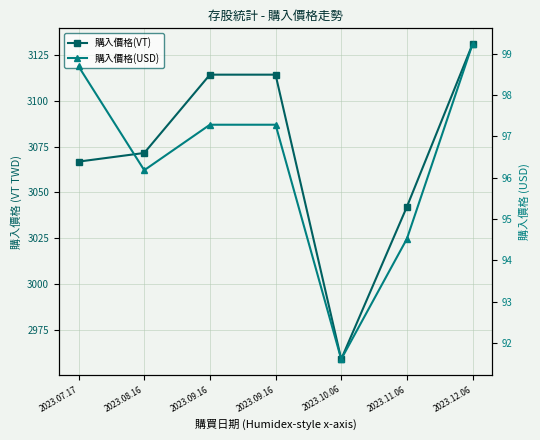

The value of 購入價格(USD) at 2023.08.16 is 67.0. True or false?

False